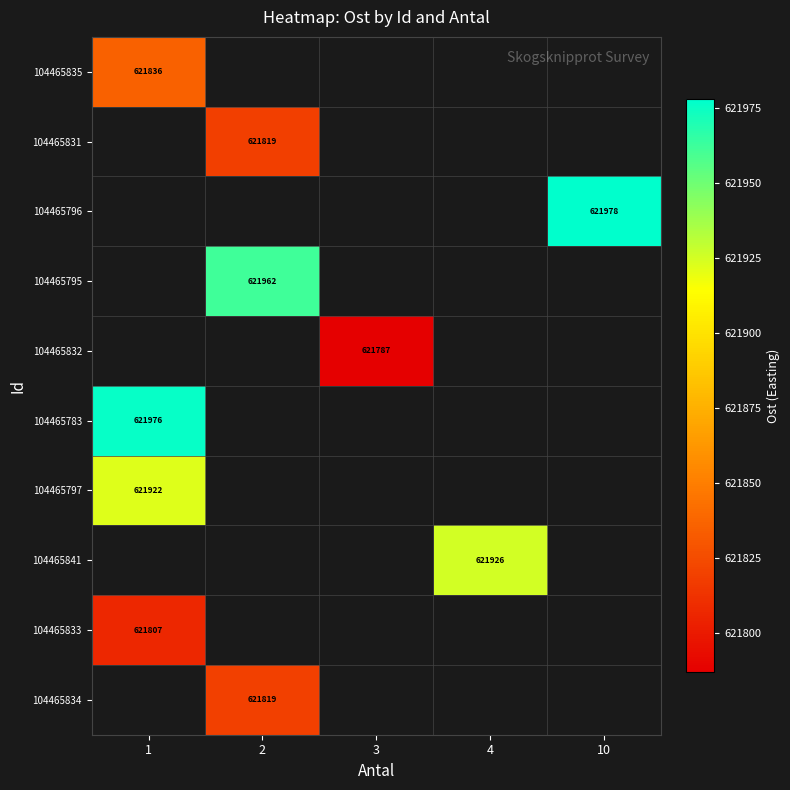

How many distinct data groups are displayed?

10